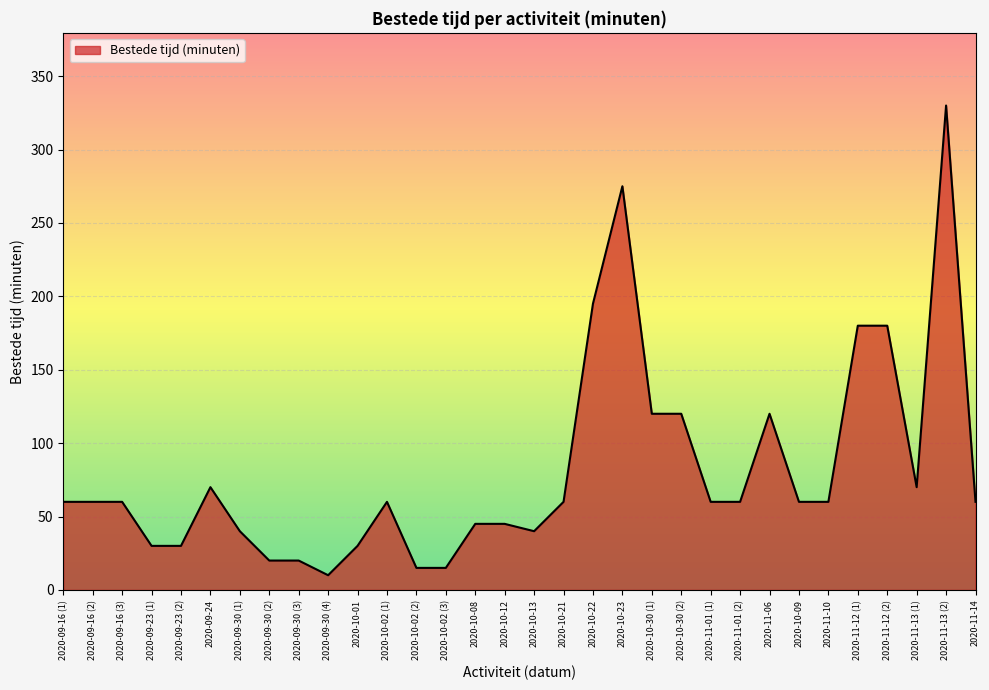

How many categories are shown in the chart?

32